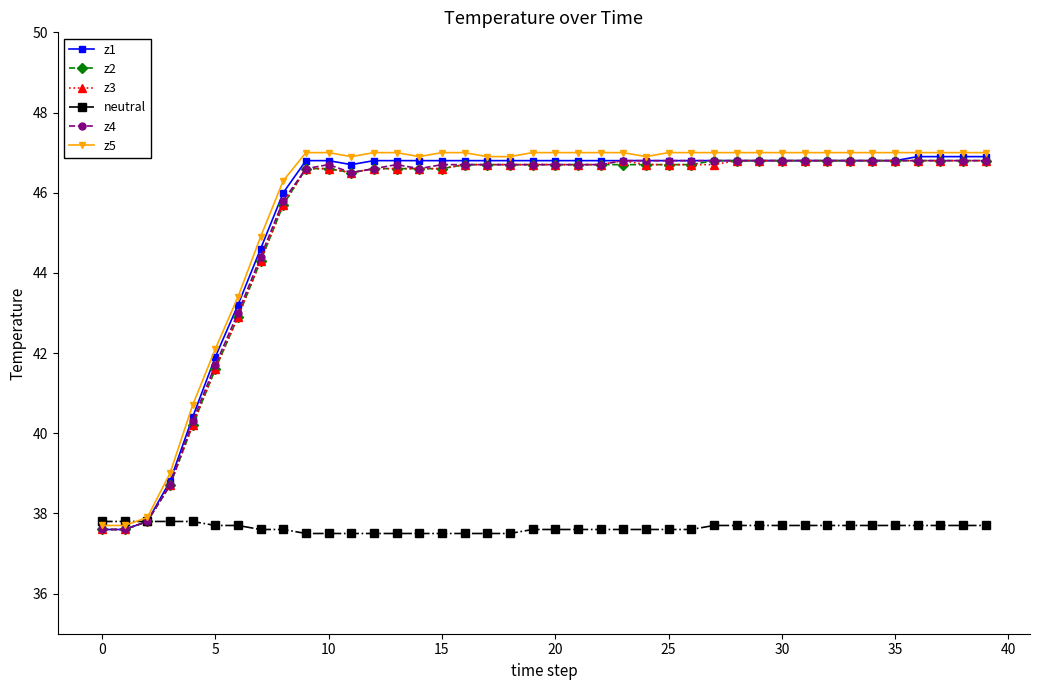

What is the maximum value for z1?

46.9